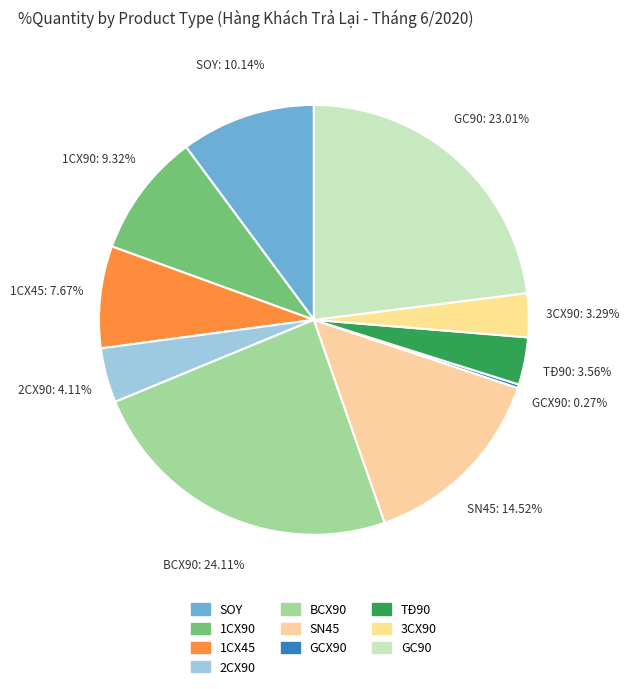

To the nearest percent, what is the difference between the BCX90 and 2CX90 slice percentages?

20%